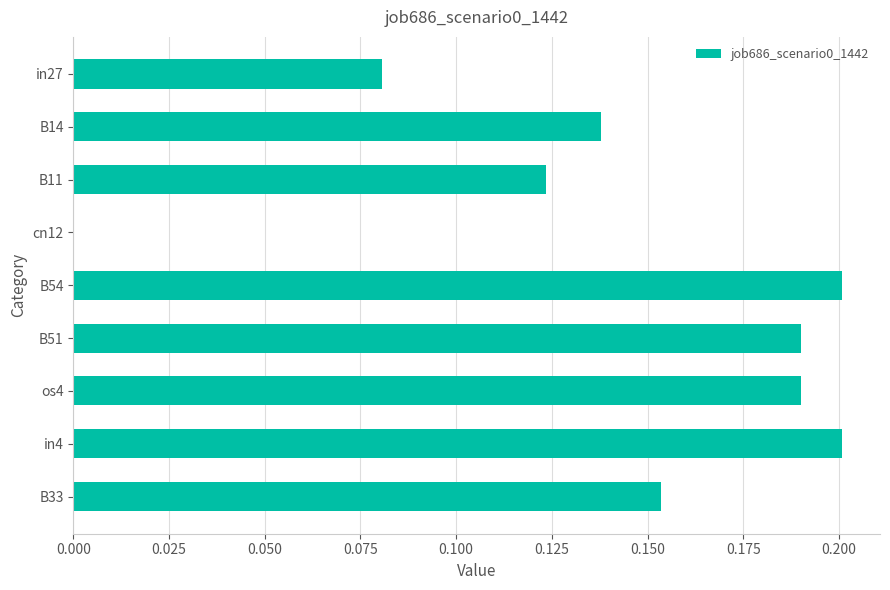

What is the sum of the values at B11 and in4?

0.3